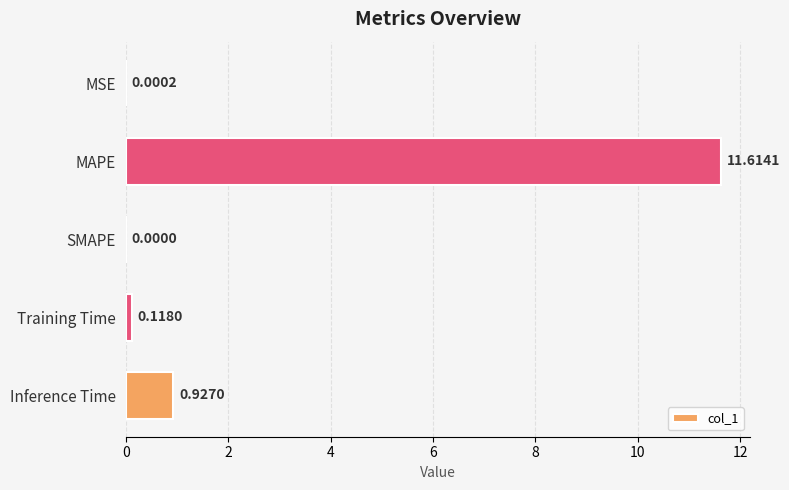

Where is the data nearest to the value 5?

Inference Time